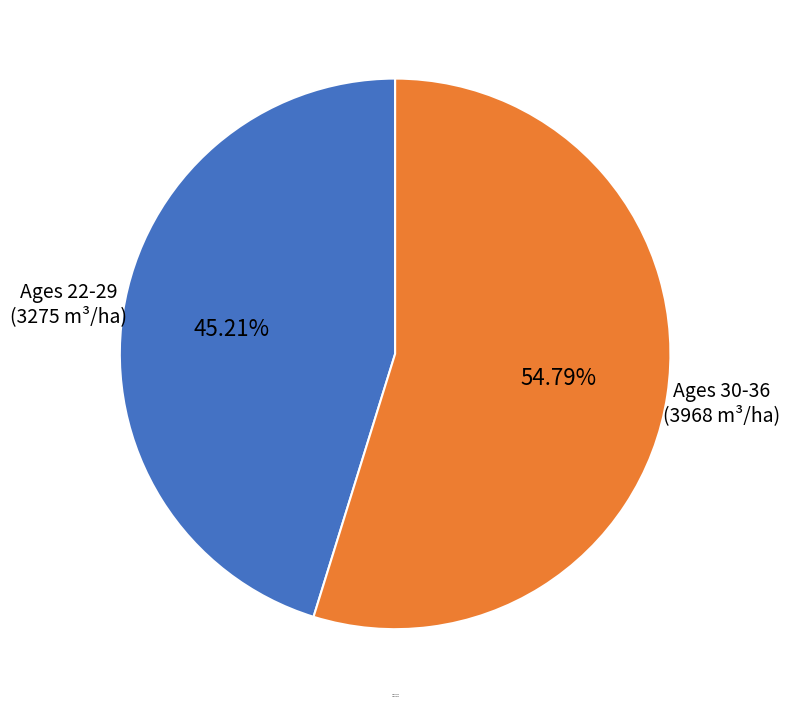

Count the number of slices in the pie.

2